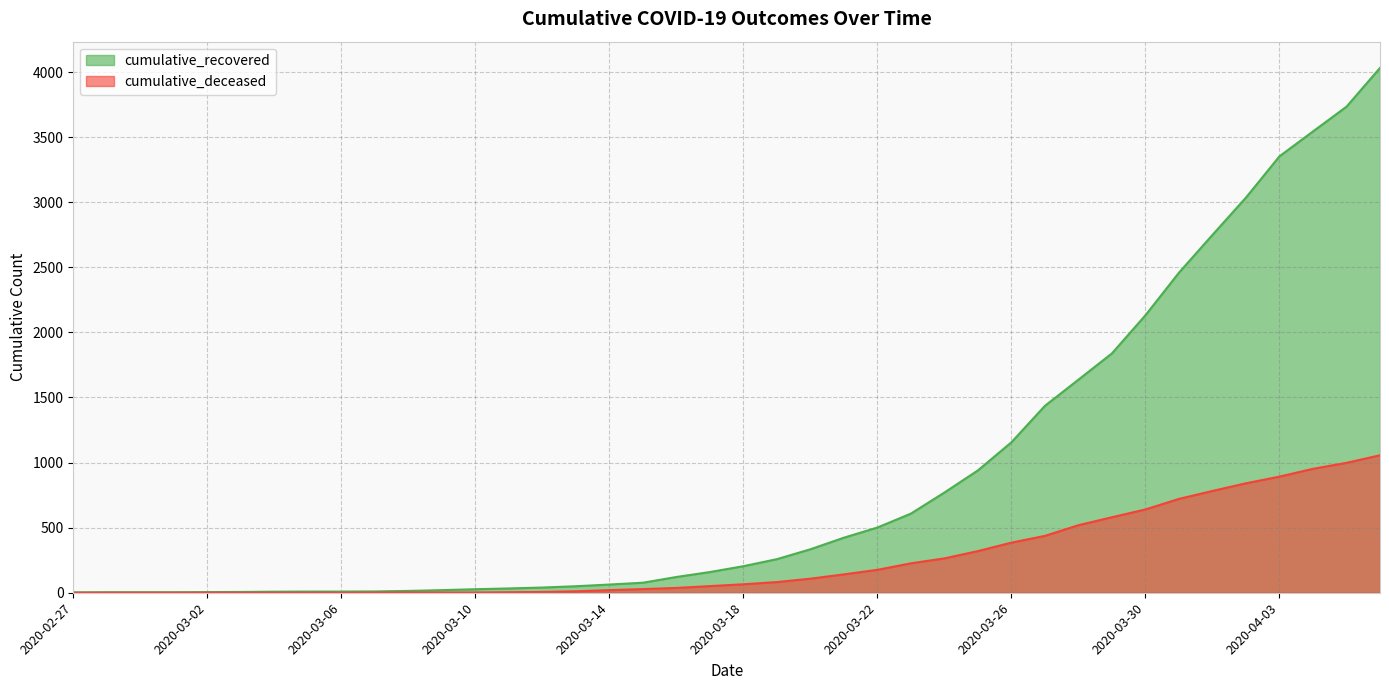

True or false: cumulative_recovered and cumulative_deceased cross at least once.

False